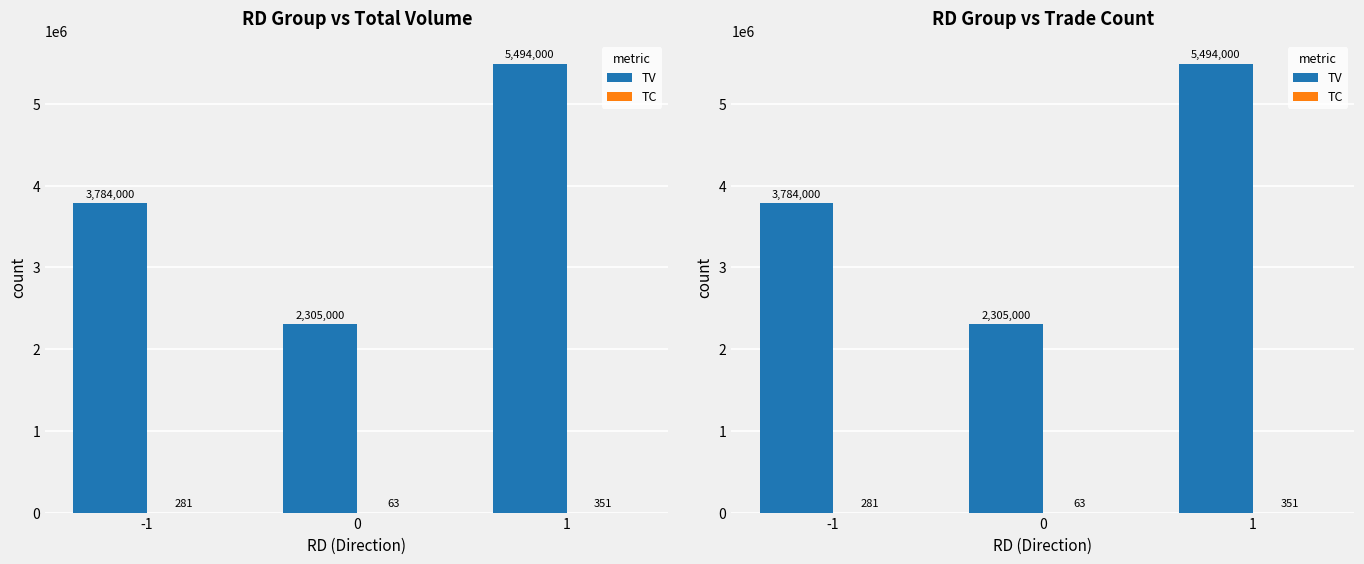

Reading left to right, extract all data points from this chart.

TV: 3784000	2305000	5494000
TC: 281	63	351